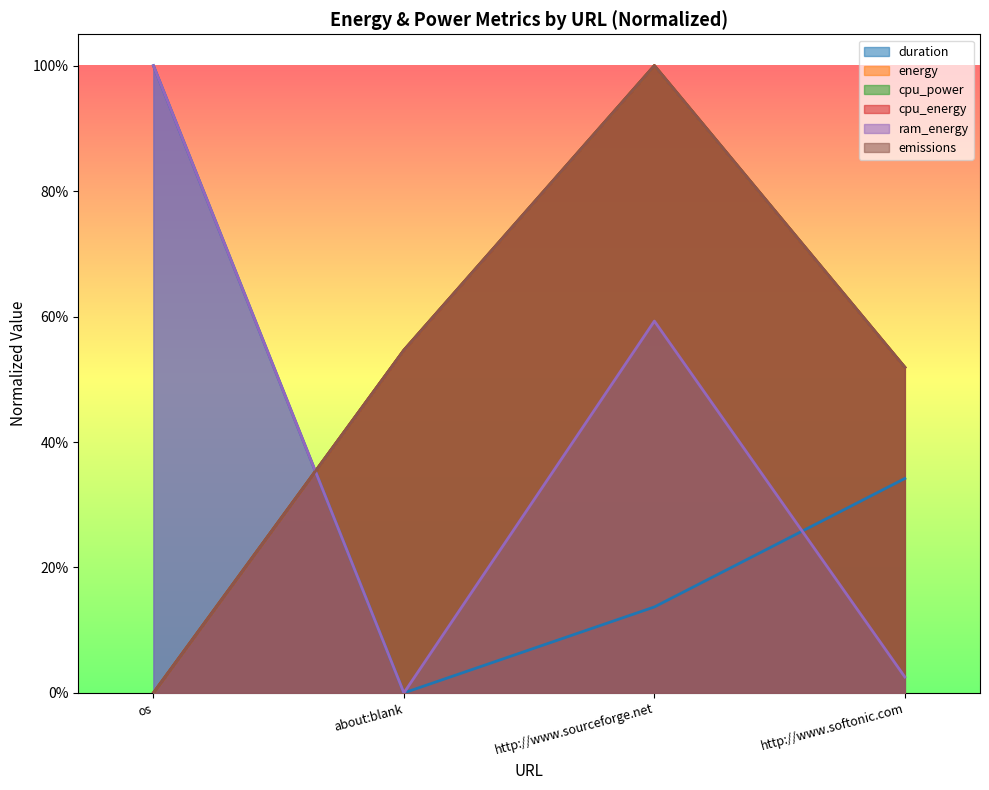

What position from the right is os?

4